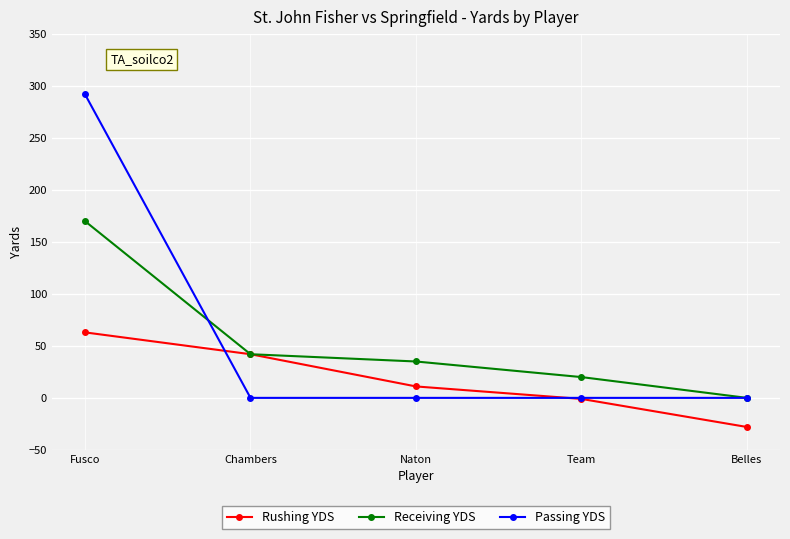

List the series in order of their peak value, highest first.

Passing YDS, Receiving YDS, Rushing YDS